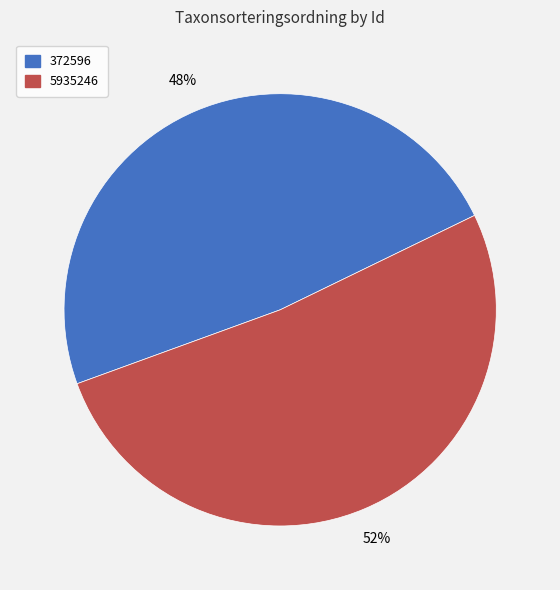

What percentage is the 372596 slice, to the nearest percent?

48%